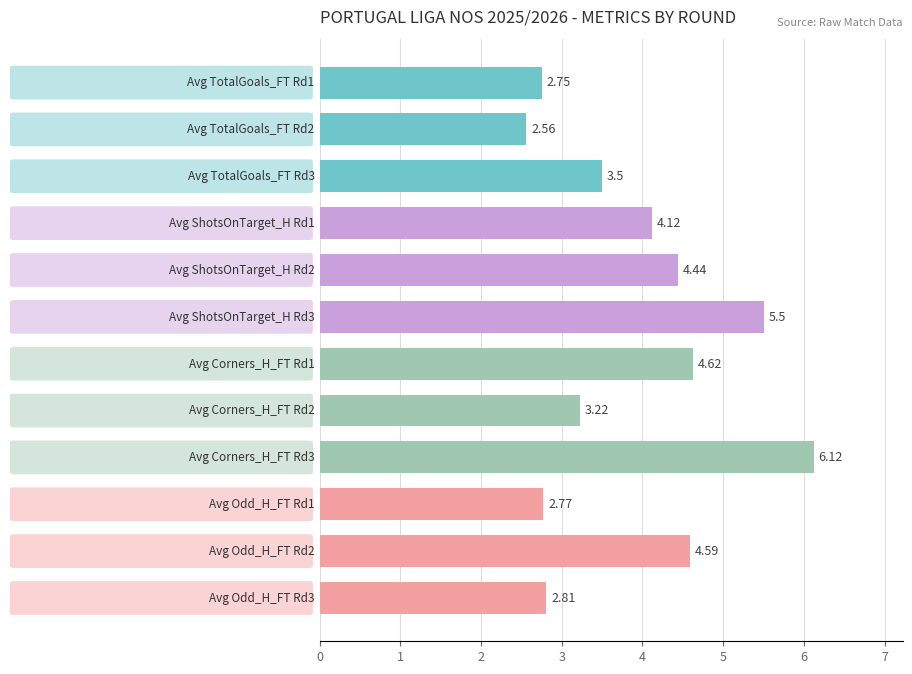

What is the sum of all values?

47.0